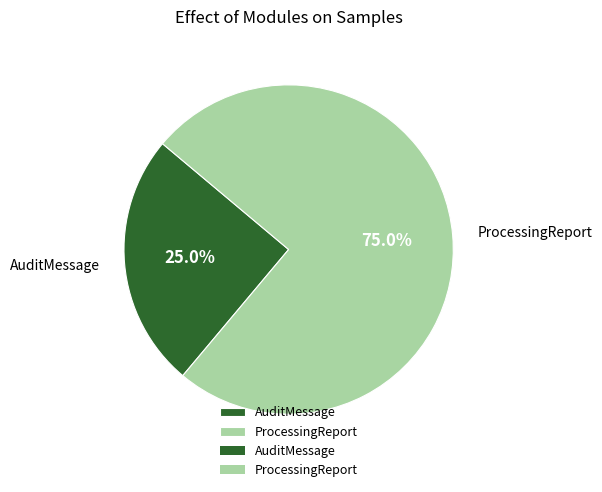

Is it true that AuditMessage is 25% of the pie?

True